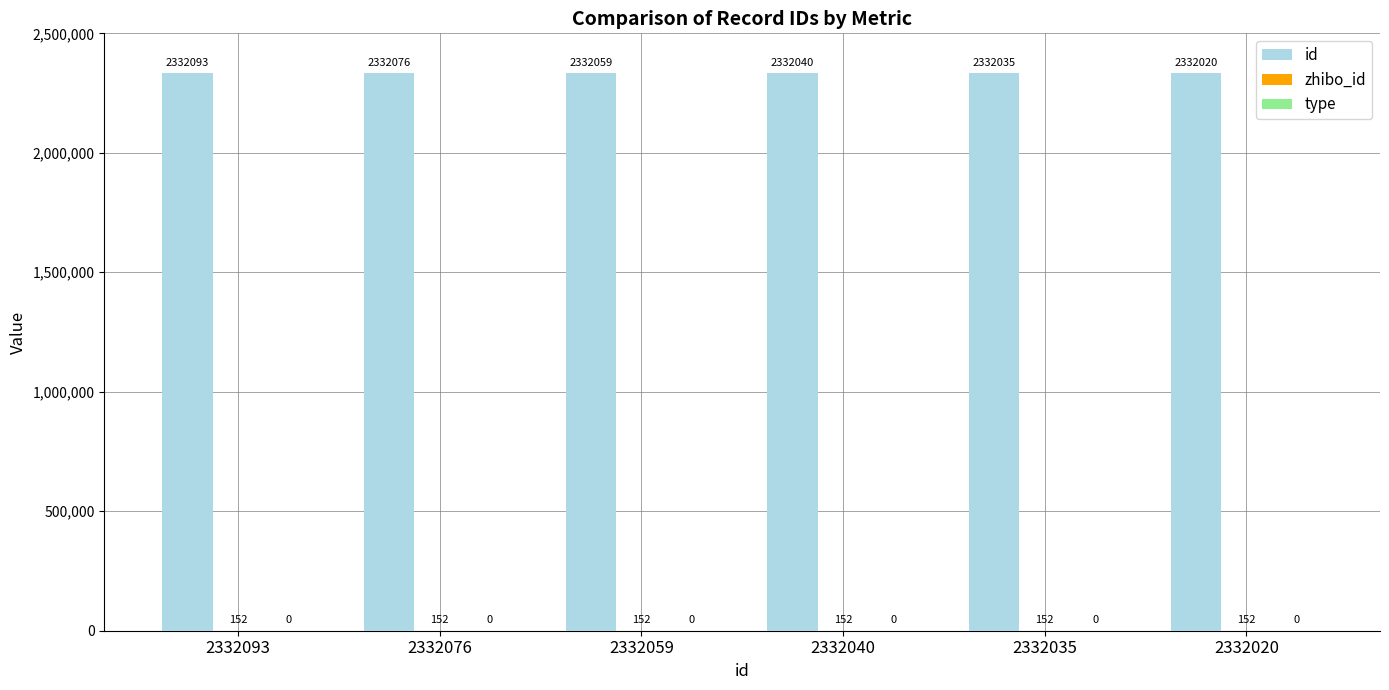

Is it true that id equals 2332020 at 2332020?

True